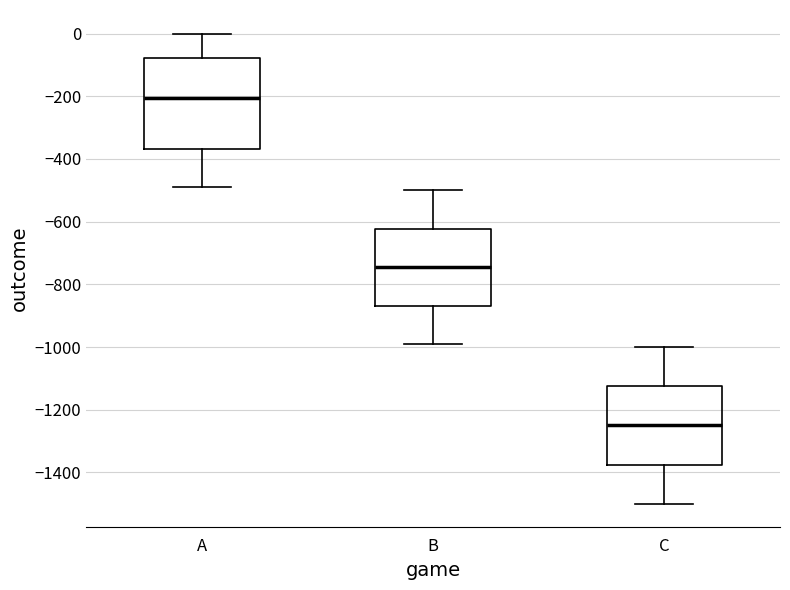

Where is the upper edge of the box for B on the y-axis? The values are not printed on the chart, so give them approximately, as read against the axis.

-620